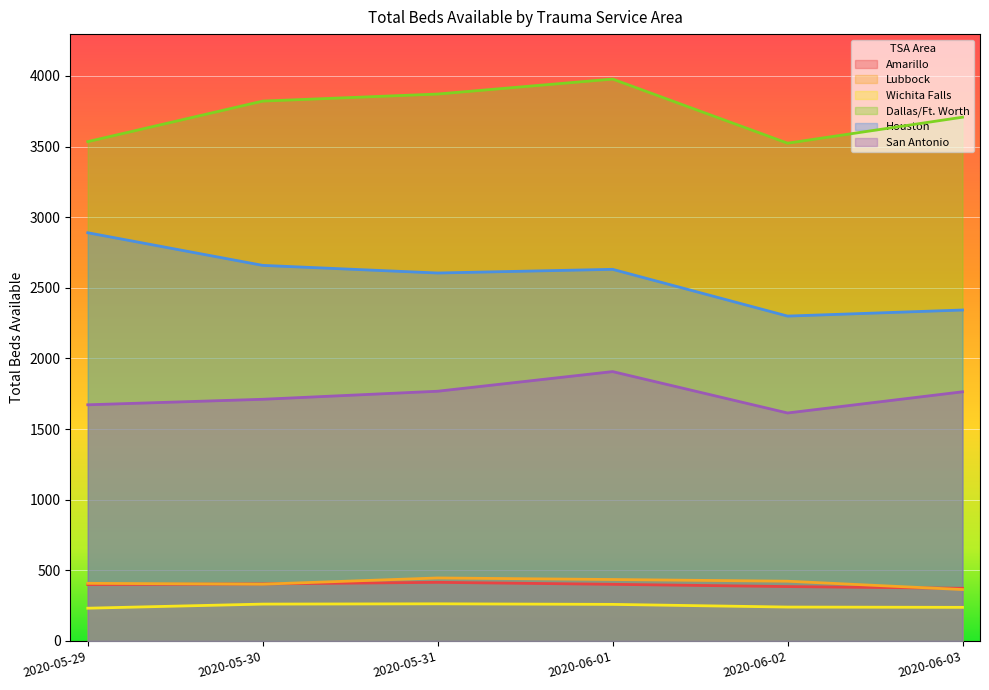

How many values in the Wichita Falls series exceed 259?

2